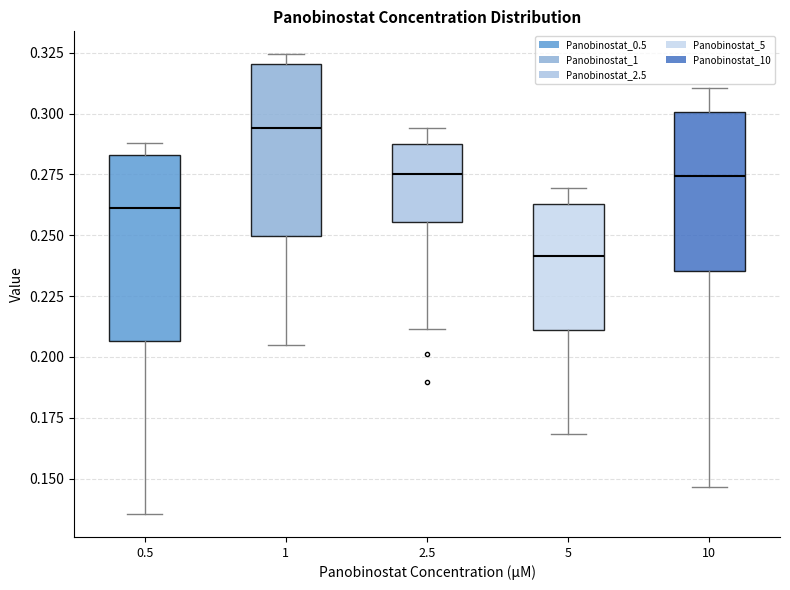

Where is the lower edge of the box at x = 5 on the y-axis? The values are not printed on the chart, so give them approximately, as read against the axis.

0.210